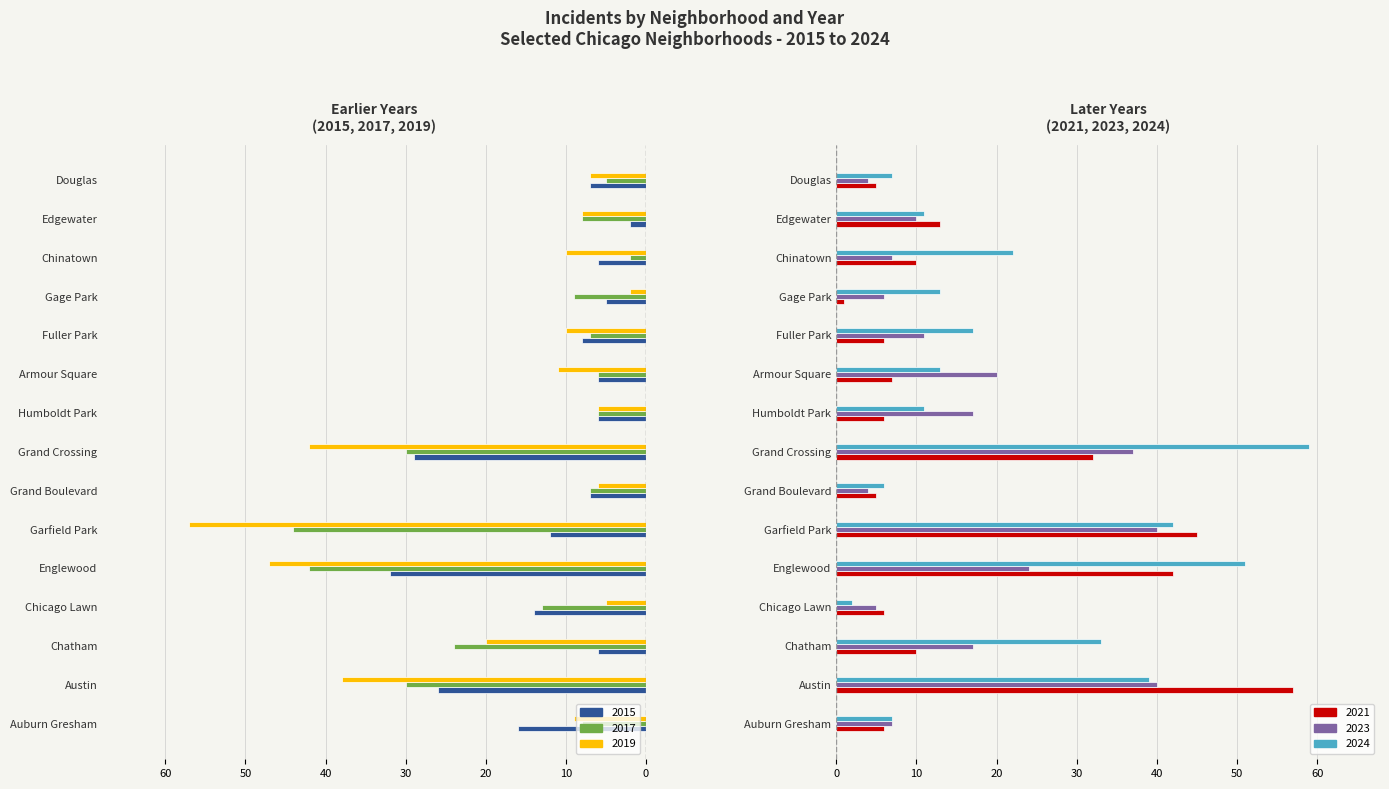

What is the difference between the 2017 values at Englewood and Edgewater?

34